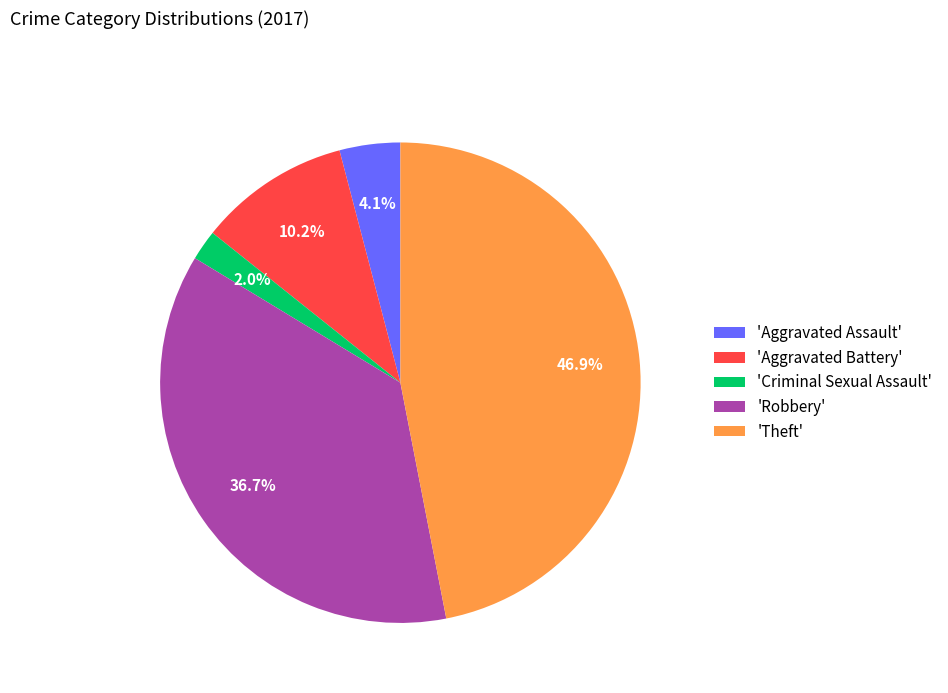

What percentage do 'Criminal Sexual Assault' and 'Aggravated Battery' together represent?

12.2%